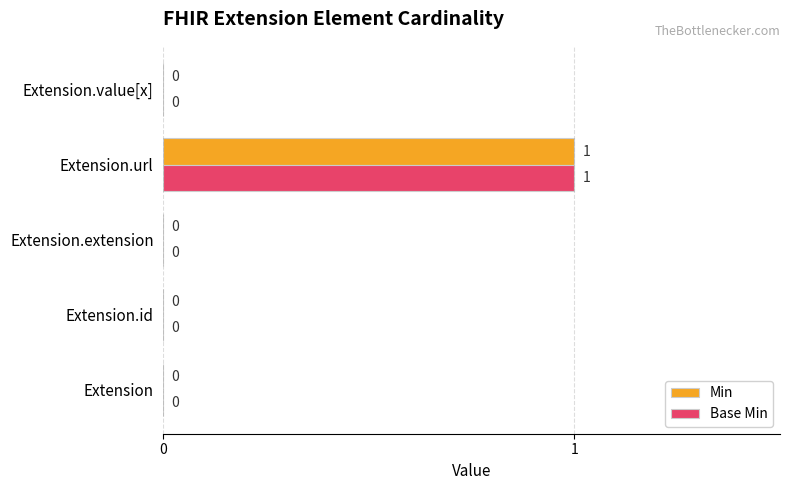

Is the value of Min at Extension.value[x] greater than the value of Base Min at Extension.url?

No